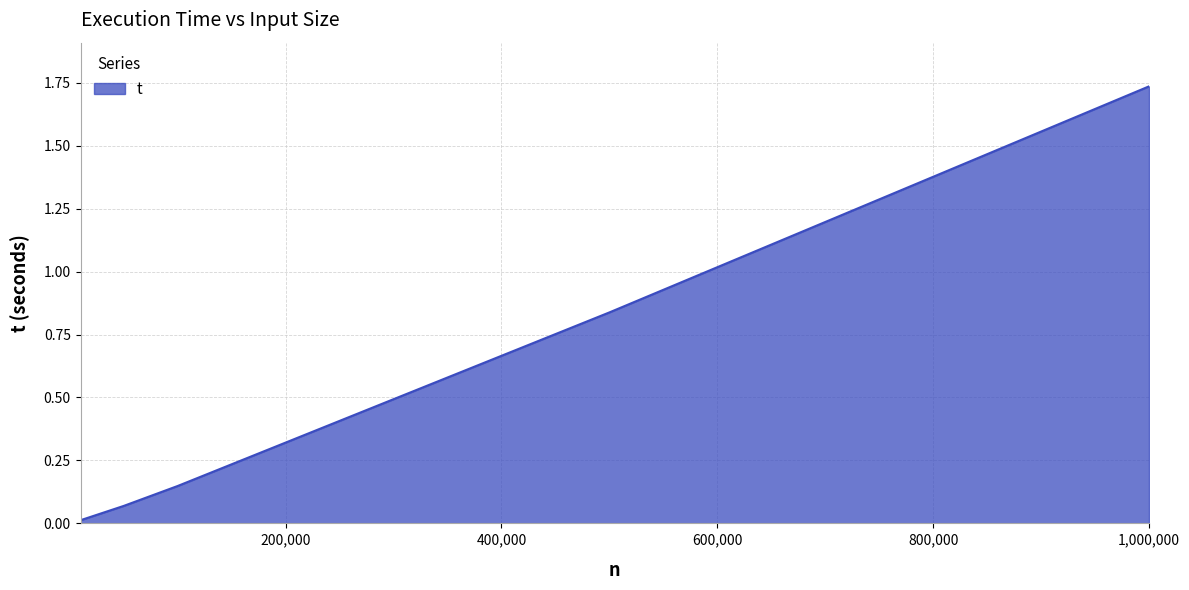

What is the average value?

0.6